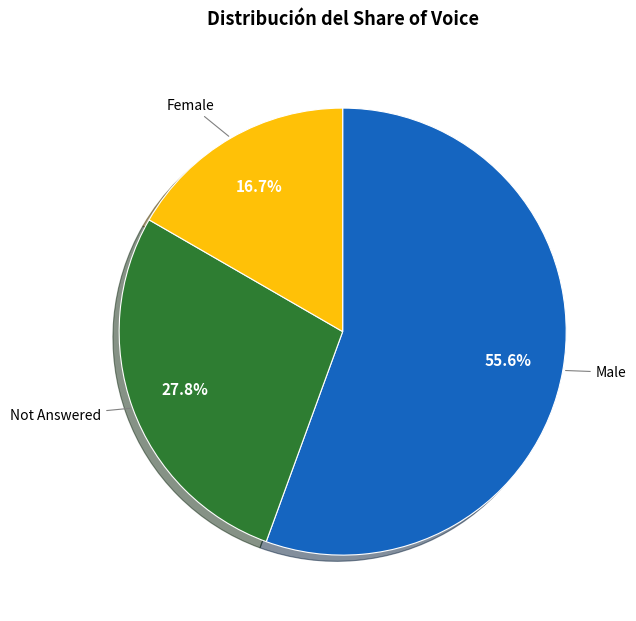

Which slice is the largest?

Male